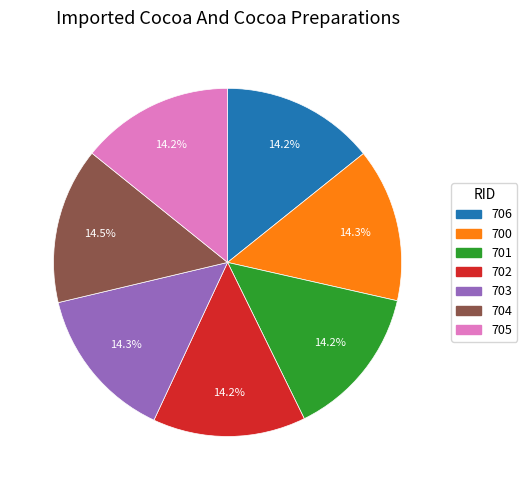

Is there a majority slice in this chart?

No